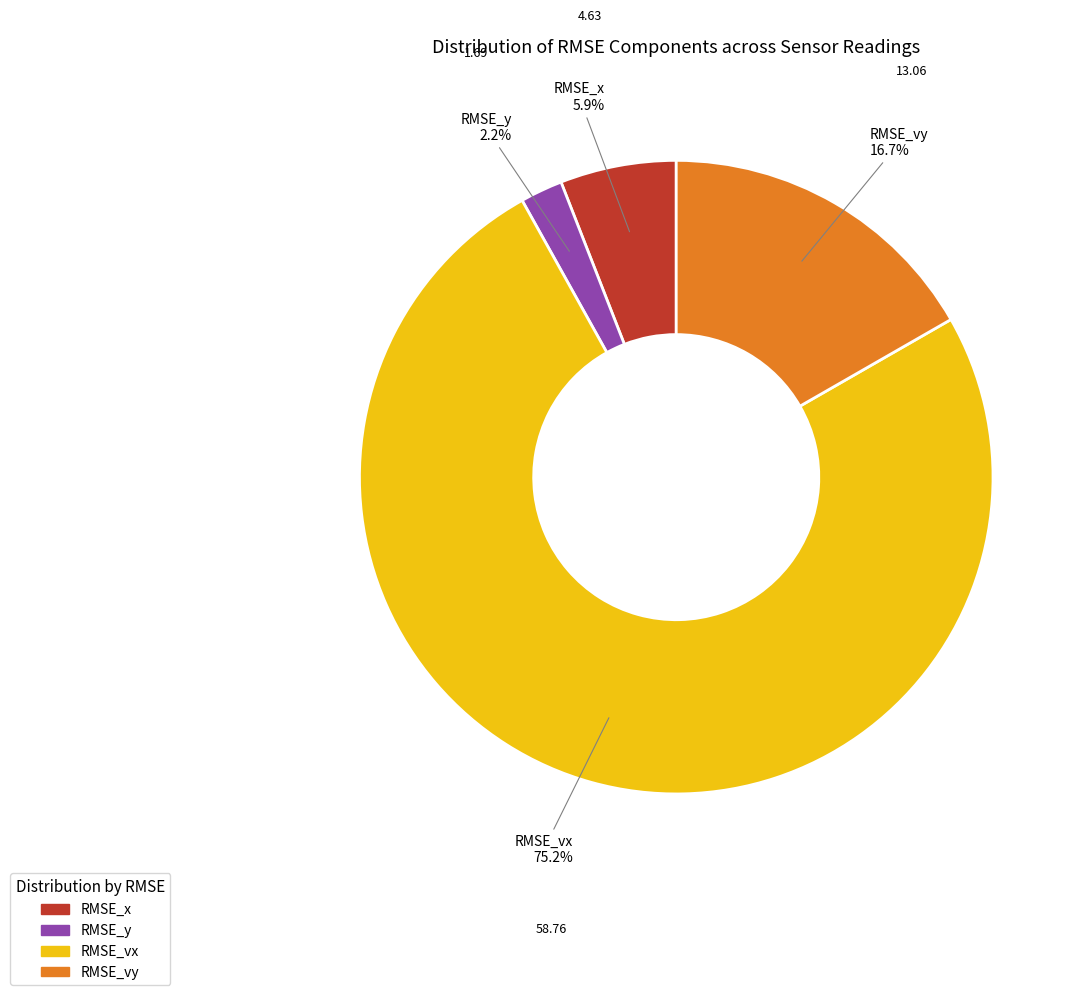

Combined, do RMSE_y and RMSE_vx account for over 50%?

Yes